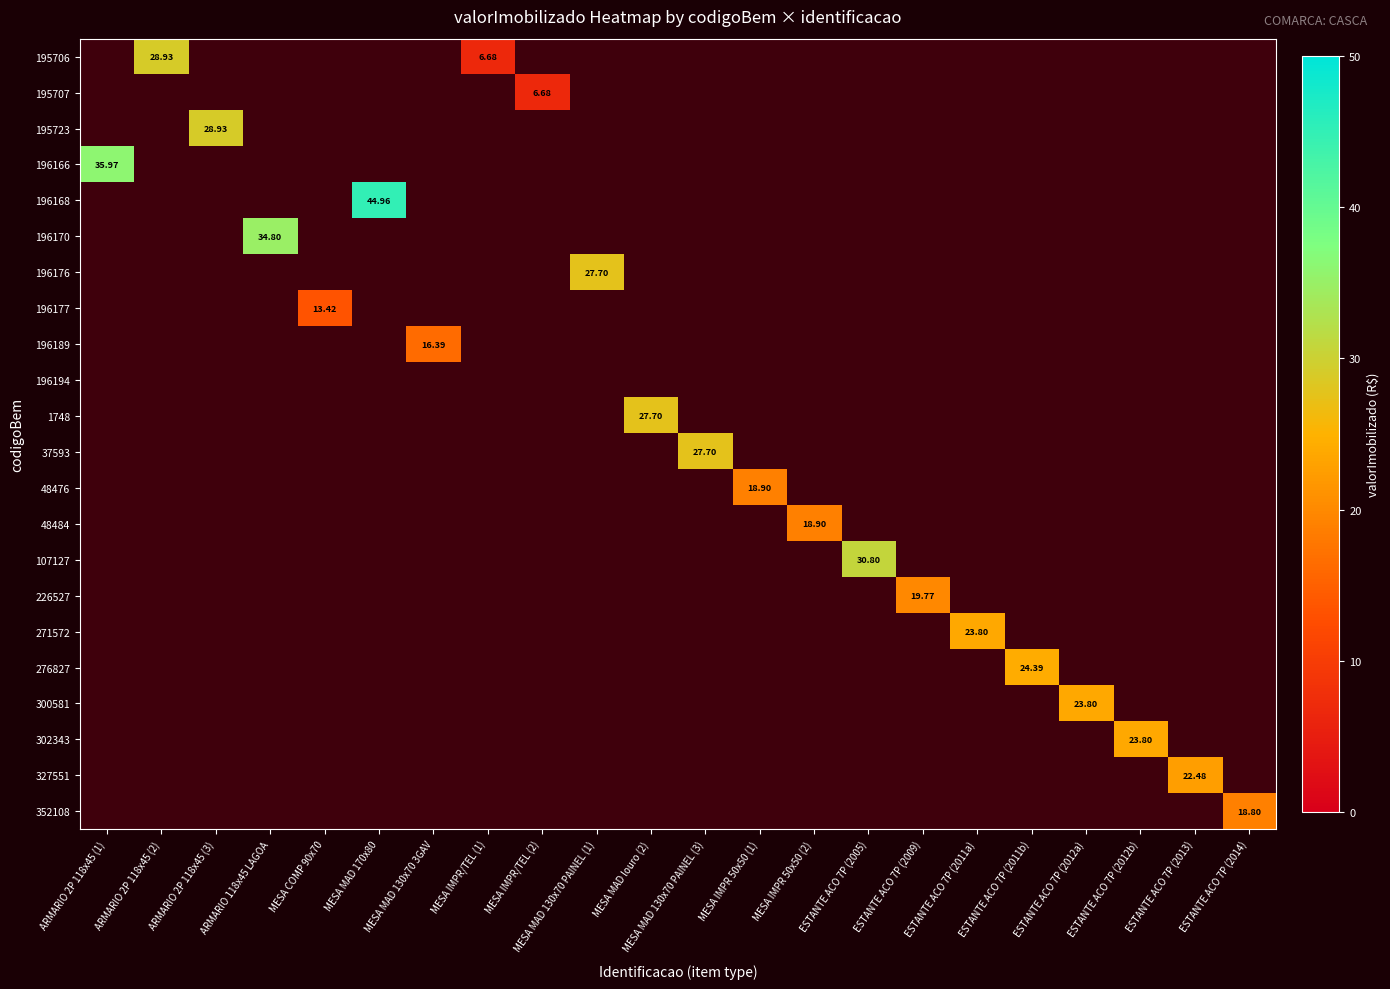

Is the value of 196166 at MESA MAD 130x70 PAINEL (3) greater than the value of 37593 at MESA COMP 90x70?

No